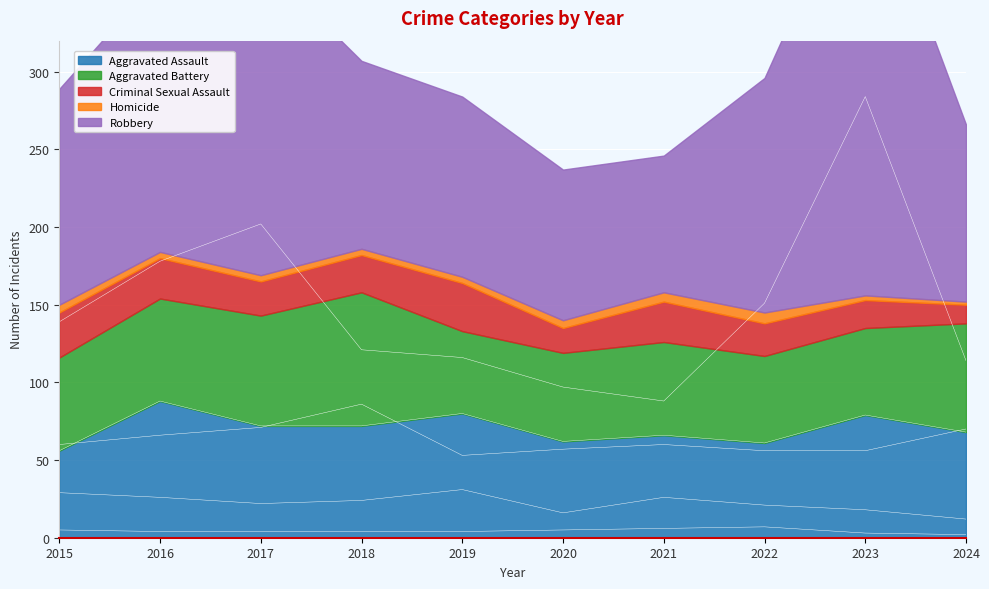

What is the total value across all series at 2015?

289